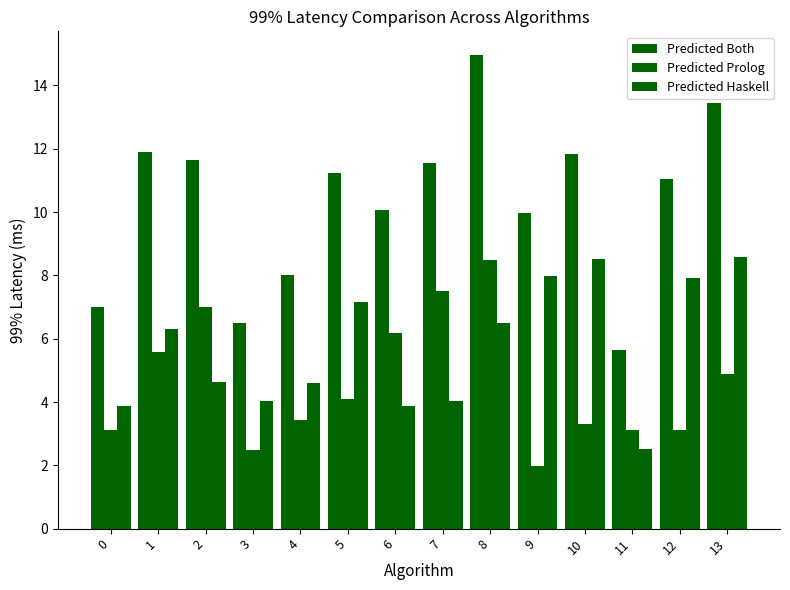

What is the difference between the maximum and second lowest values in the Predicted Prolog series?

6.0